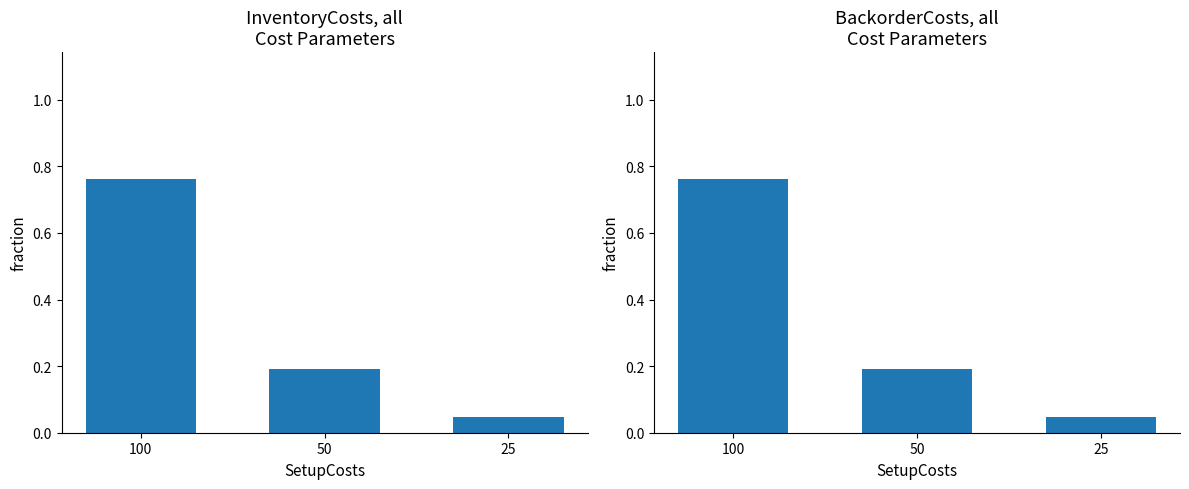

How many groups of bars are there?

3